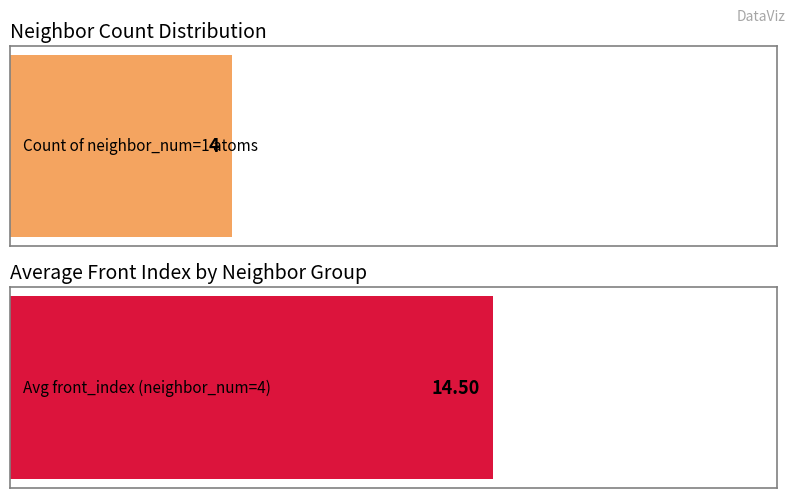

What are all the series names shown in the legend?

count, avg_front_index